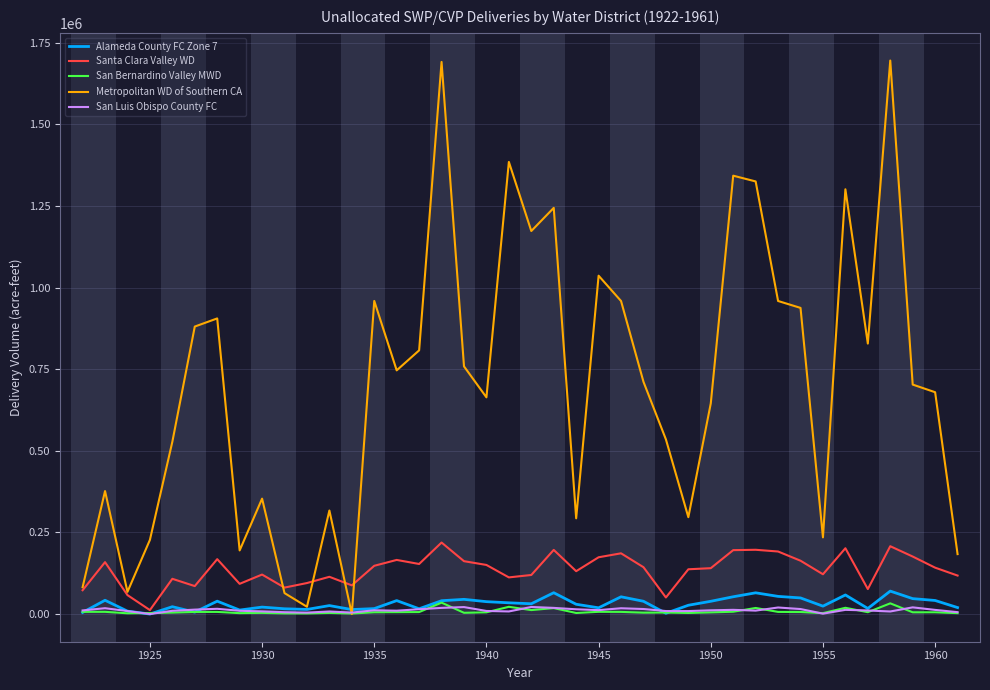

Which series has the largest range (max minus min)?

Metropolitan WD of Southern CA